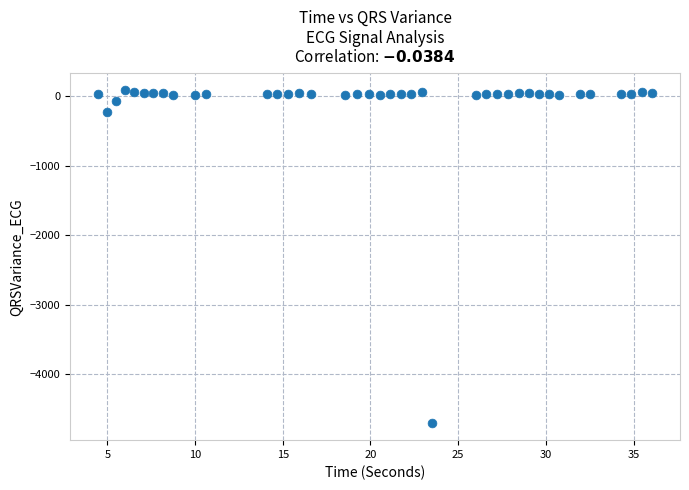

What Y value in the scatter plot is closest to -2307?

-230.4